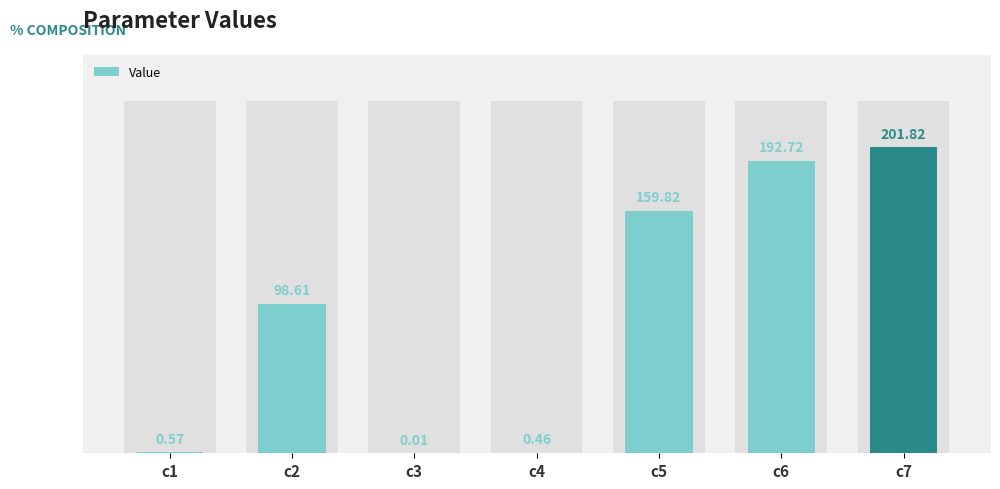

List the labels in order of value, largest first.

c7, c6, c5, c2, c1, c4, c3